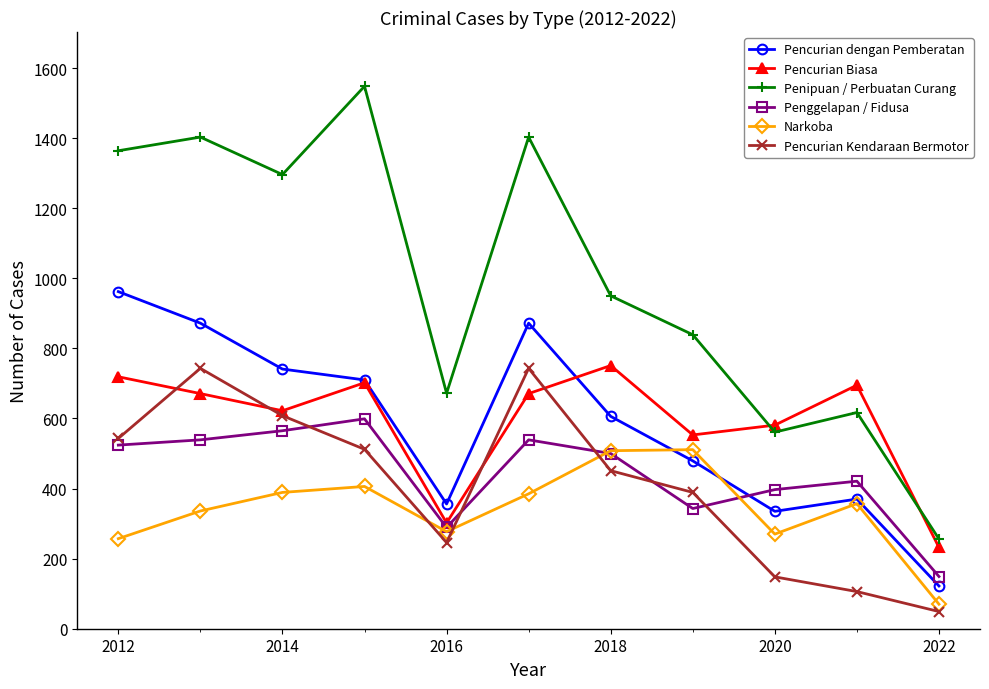

Which series has the largest range (max minus min)?

Penipuan / Perbuatan Curang